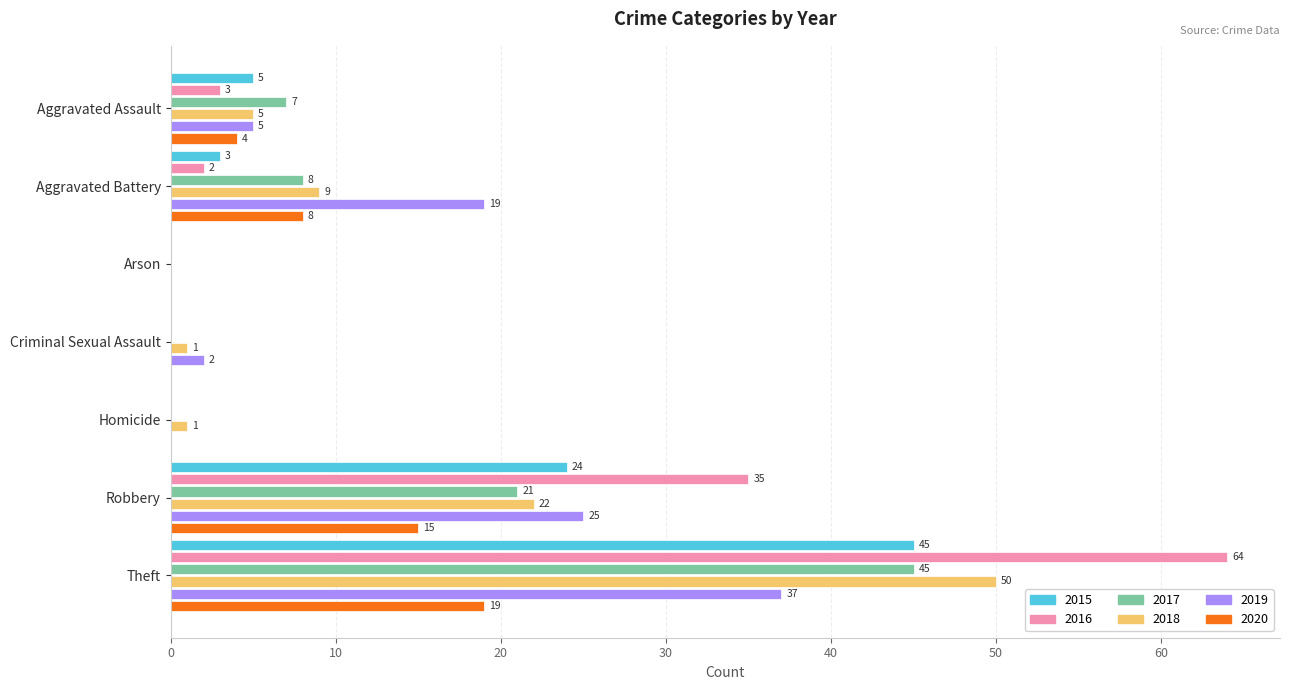

What is the total value across all series at Theft?

260